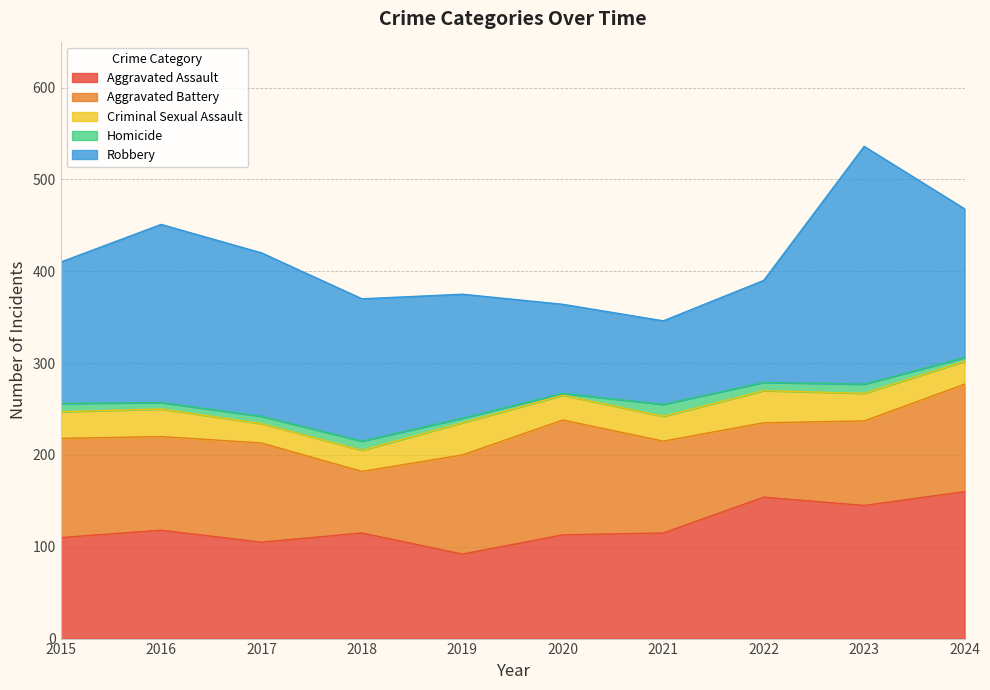

Is it true that Criminal Sexual Assault equals 35 at 2019?

True